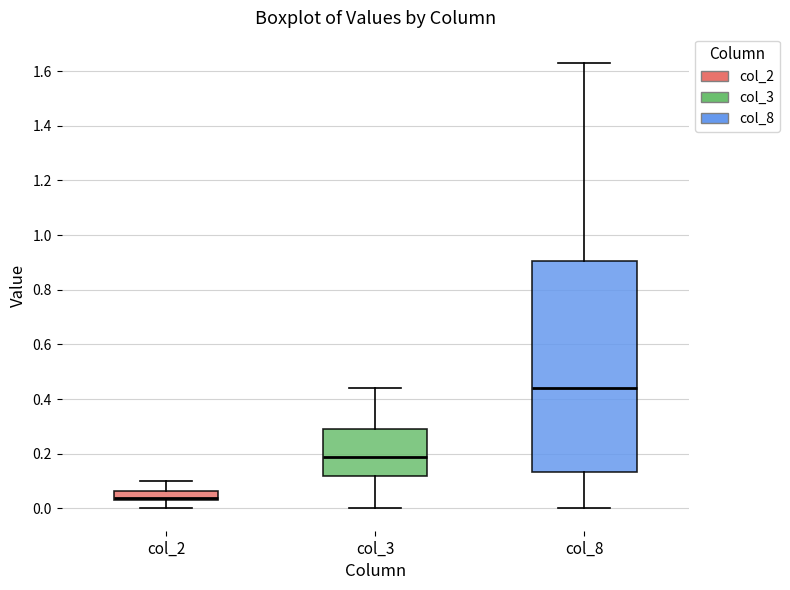

Reading left to right, transcribe this box plot: for each box, give where its median line is, the range the box spans, and where its two whiskers end, as read against the y-axis. The values are not printed on the chart, so give them approximately, as read against the axis.

col_2: median 0.04 (just above the box's lower edge), box 0.04 to 0.06, whiskers 0.00 to 0.10
col_3: median 0.20, box 0.12 to 0.30, whiskers 0.00 to 0.44
col_8: median 0.44, box 0.14 to 0.90, whiskers 0.00 to 1.64